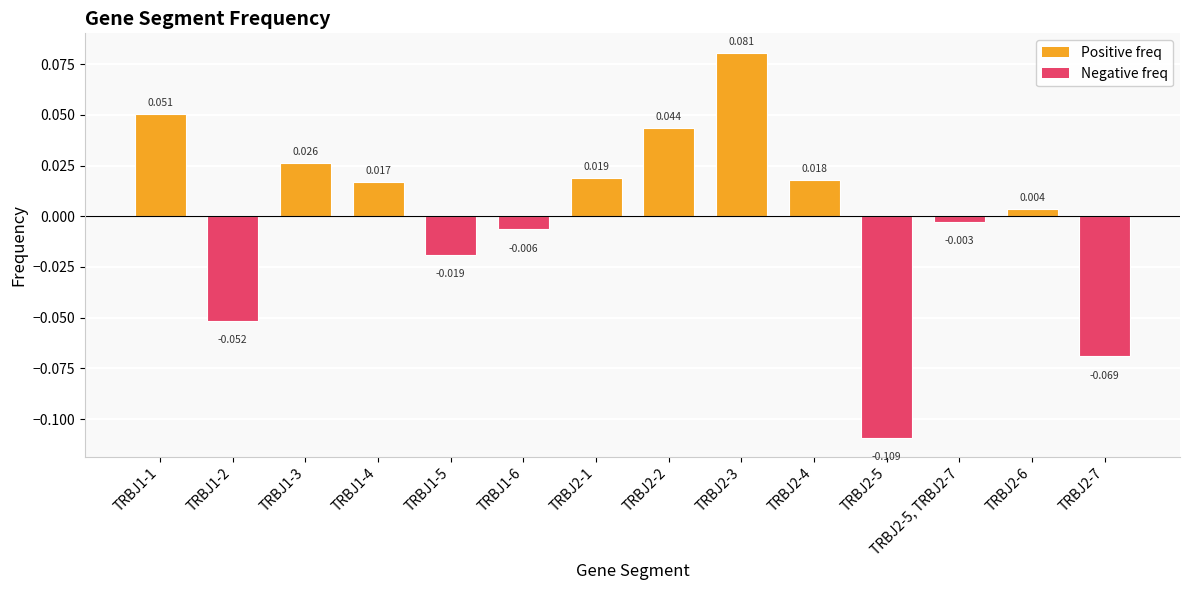

How many series are shown in this chart?

1